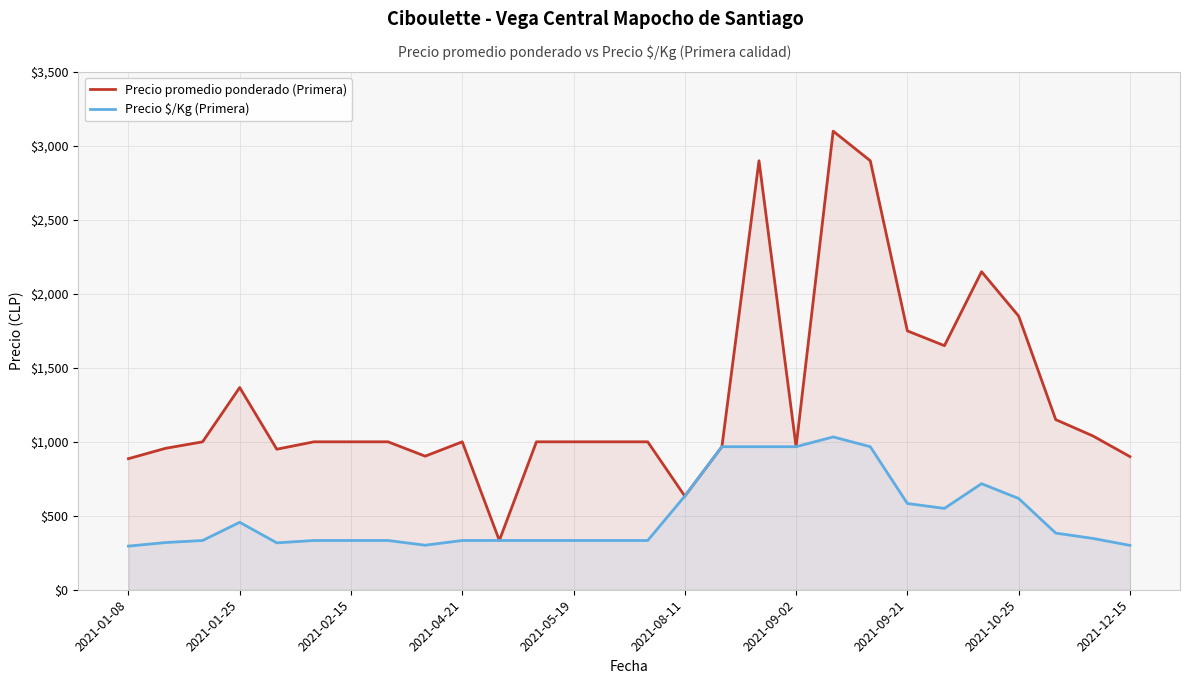

What is the lowest value of the Precio $/Kg (Primera) series?

295